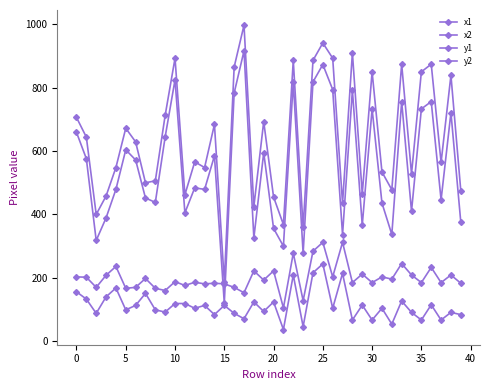

True or false: x2 has more than 2 interior local peaks.

True